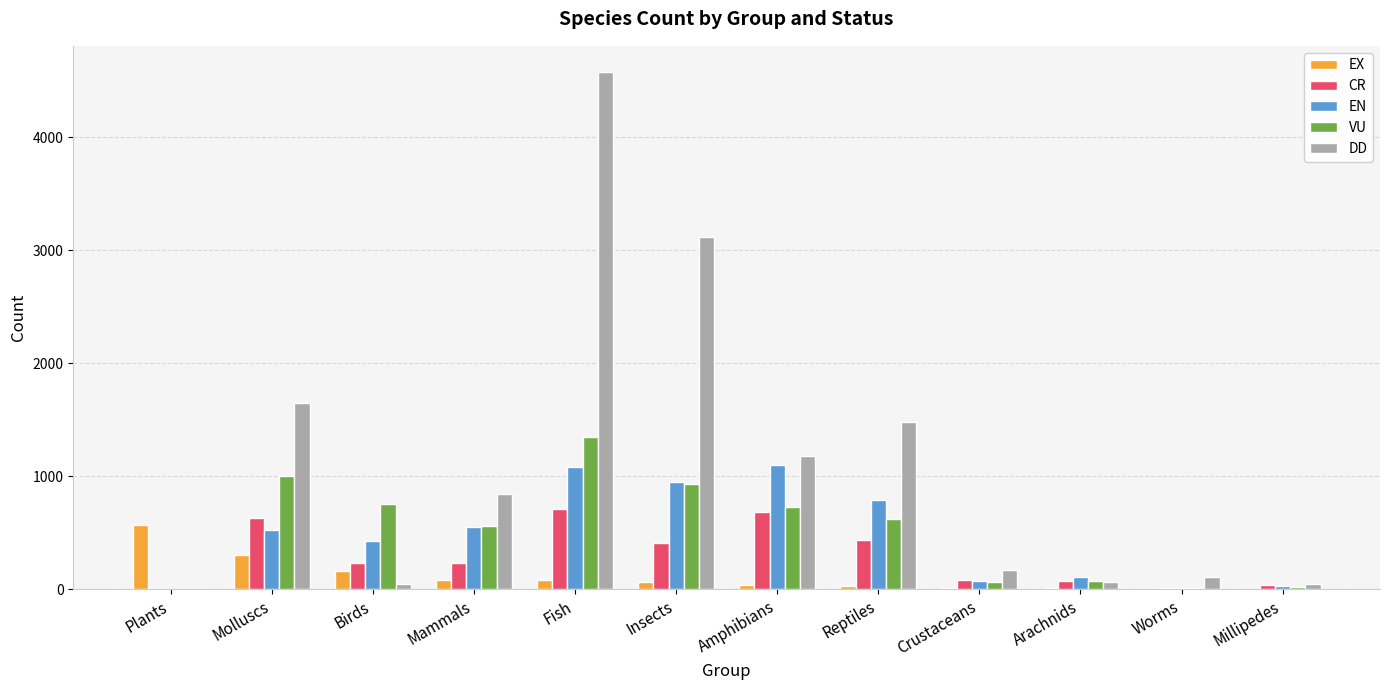

Read the EX value at Mammals.

85